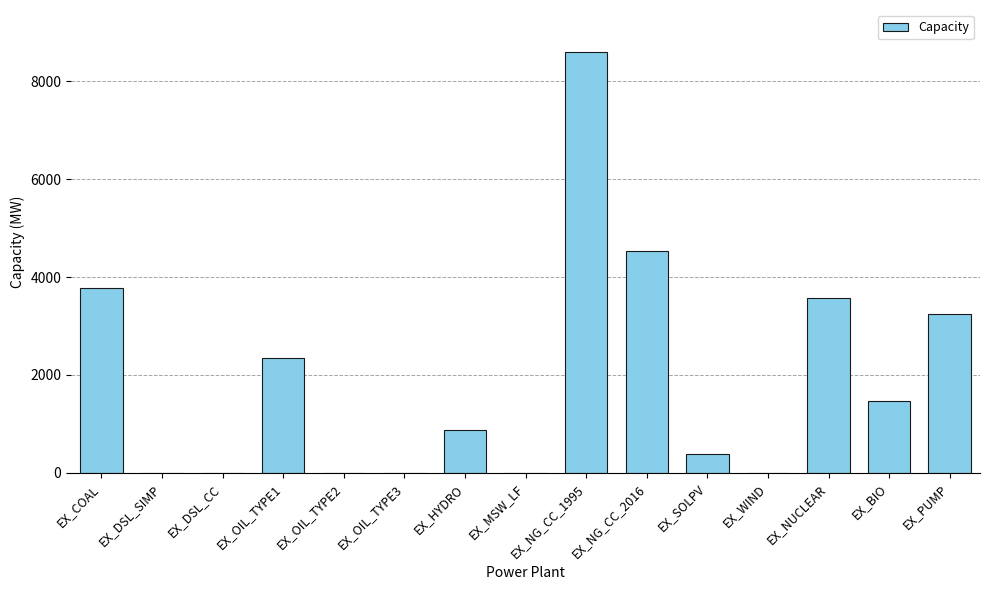

What is the greatest value displayed?

8596.0